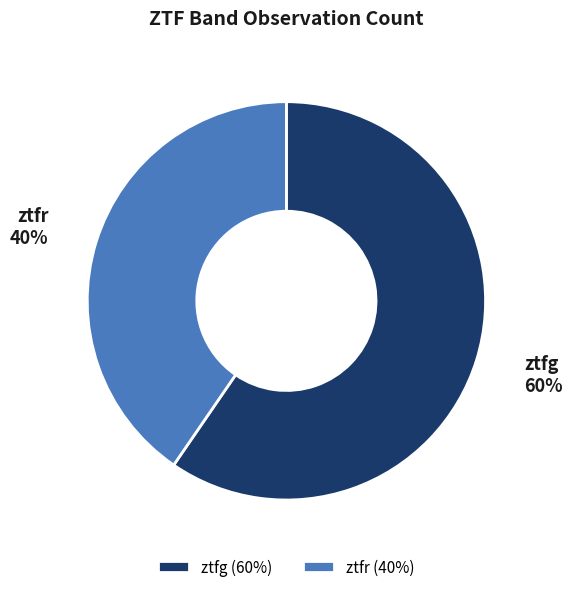

To the nearest percent, what is the combined percentage of ztfr and ztfg?

100%